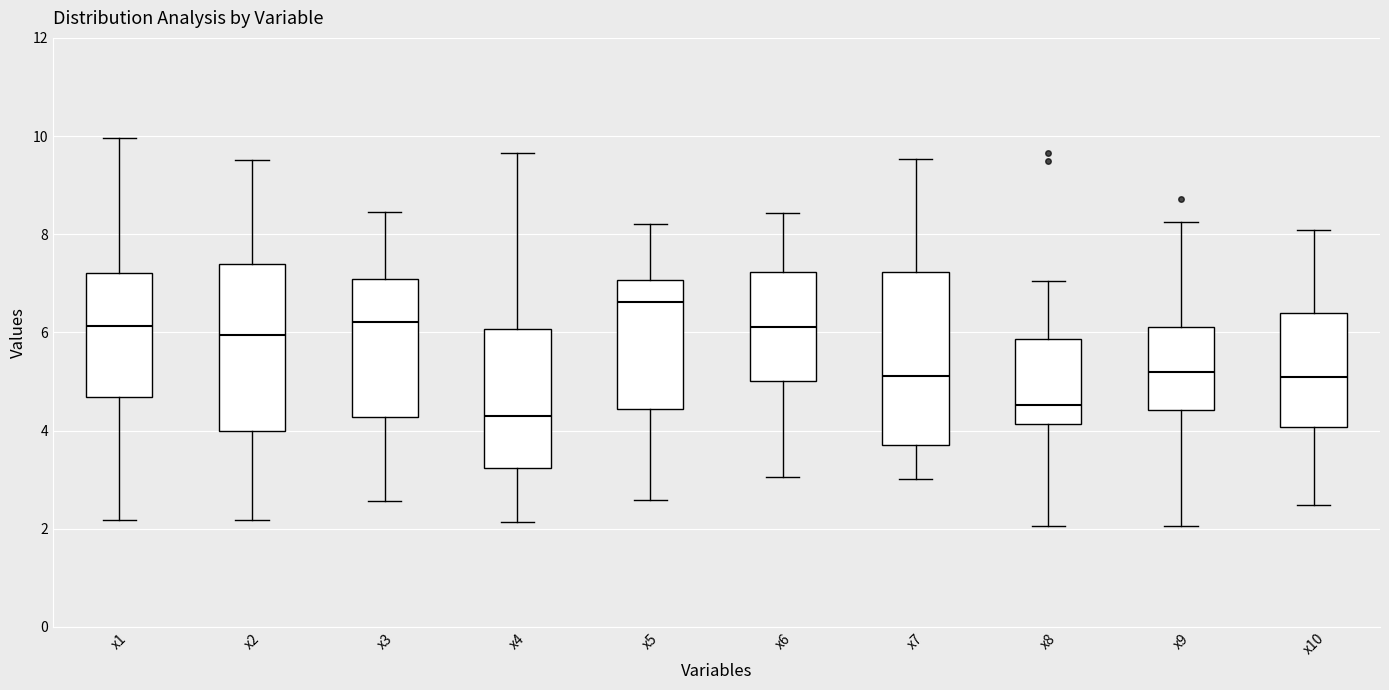

Reading left to right, read every box against the y-axis: the position of its median line, the range the box covers, and the ends of its whiskers. The values are not printed on the chart, so give them approximately, as read against the axis.

x1: median 6.2, box 4.6 to 7.2, whiskers 2.2 to 10.0
x2: median 6.0, box 4.0 to 7.4, whiskers 2.2 to 9.6
x3: median 6.2, box 4.2 to 7.0, whiskers 2.6 to 8.4
x4: median 4.2, box 3.2 to 6.0, whiskers 2.2 to 9.6
x5: median 6.6, box 4.4 to 7.0, whiskers 2.6 to 8.2
x6: median 6.2, box 5.0 to 7.2, whiskers 3.0 to 8.4
x7: median 5.2, box 3.8 to 7.2, whiskers 3.0 to 9.6
x8: median 4.6, box 4.2 to 5.8, whiskers 2.0 to 7.0
x9: median 5.2, box 4.4 to 6.2, whiskers 2.0 to 8.2
x10: median 5.0, box 4.0 to 6.4, whiskers 2.4 to 8.0